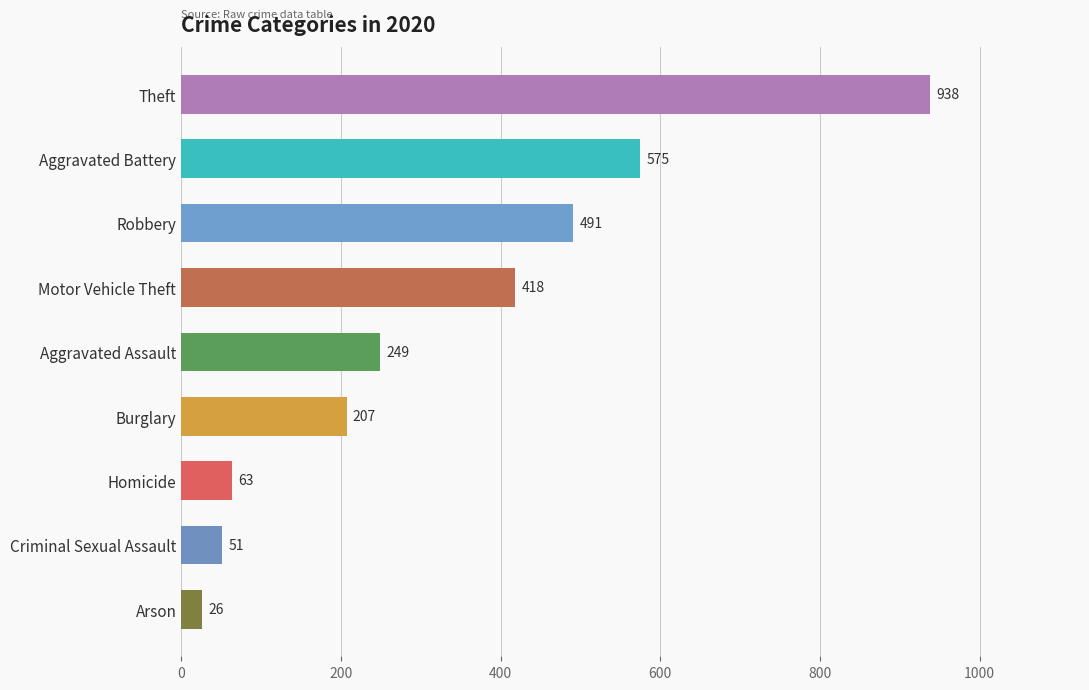

How many bars are there in total?

9